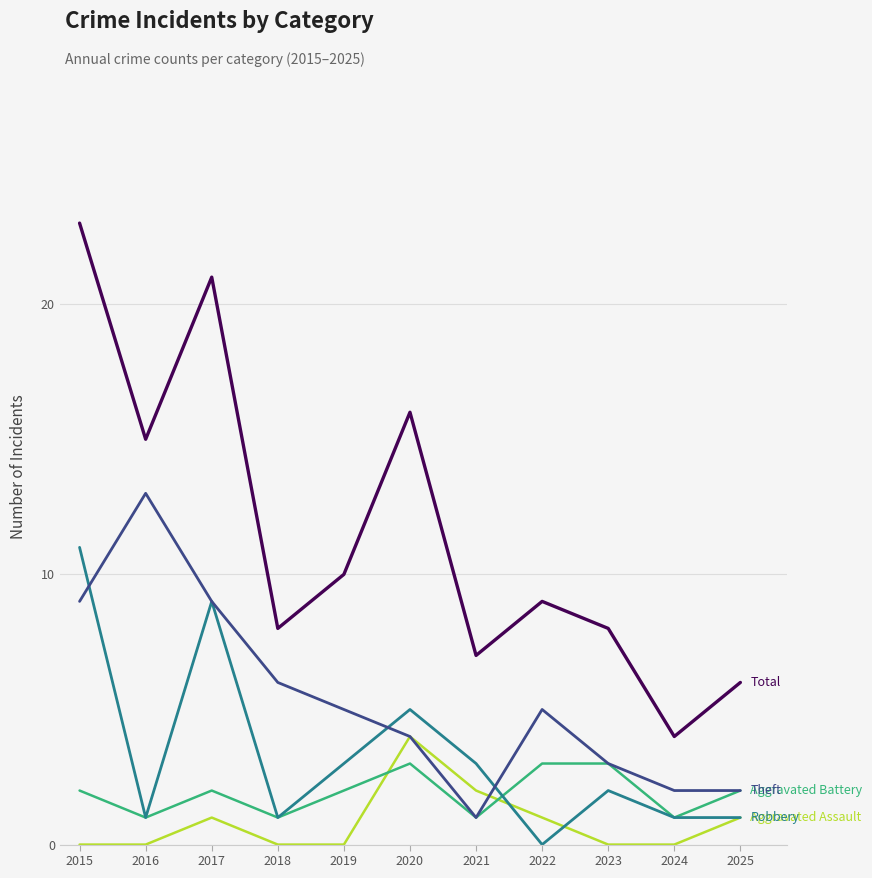

Which label corresponds to the largest value in the chart?

2015